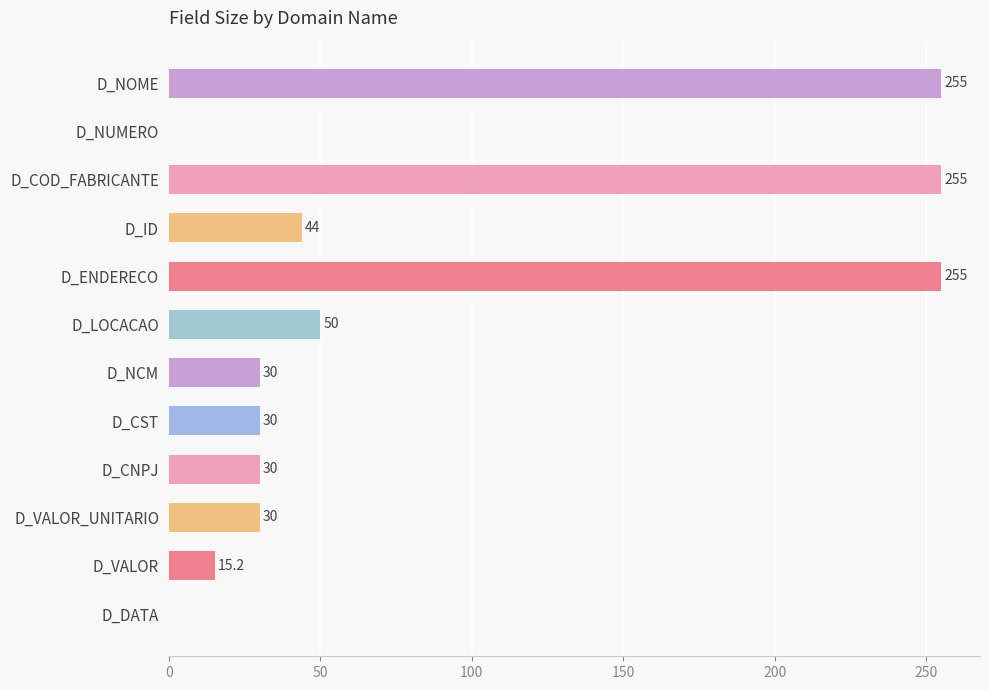

True or false: the data shows 30.0 at D_CST.

True